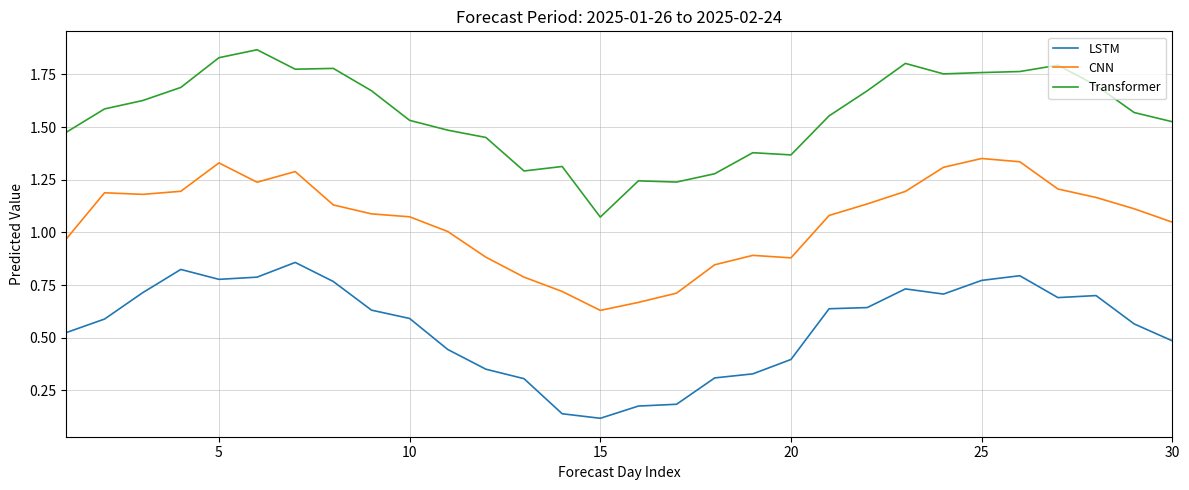

True or false: CNN and LSTM intersect in this chart.

False